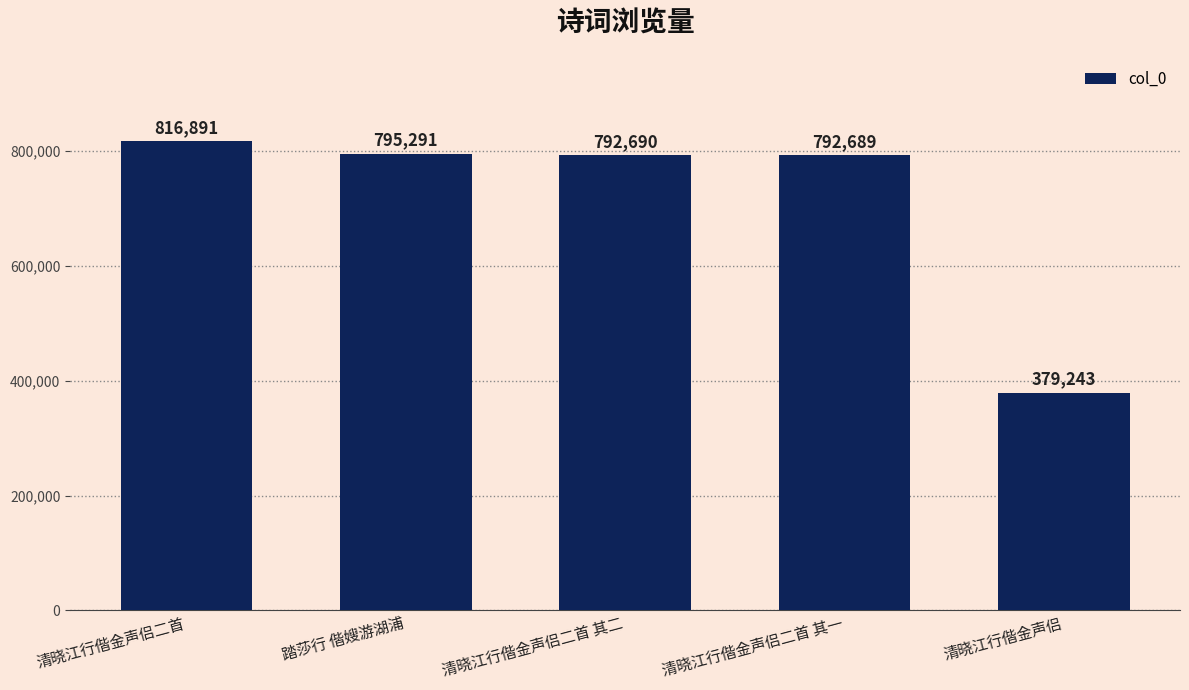

Where is the data nearest to the value 598067?

清晓江行偕金声侣二首 其一